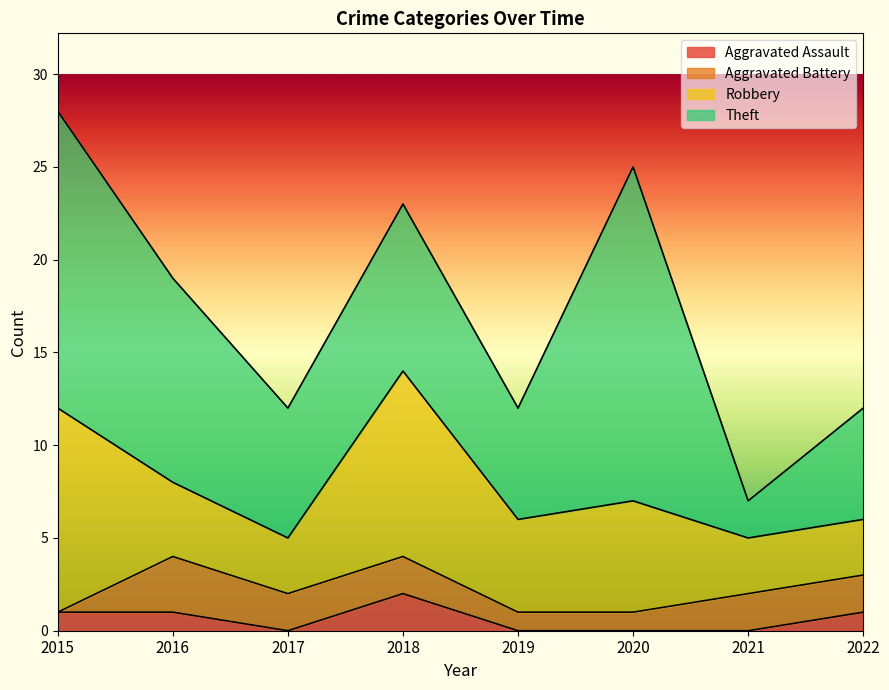

At which category does Aggravated Assault reach its first local valley?

2017